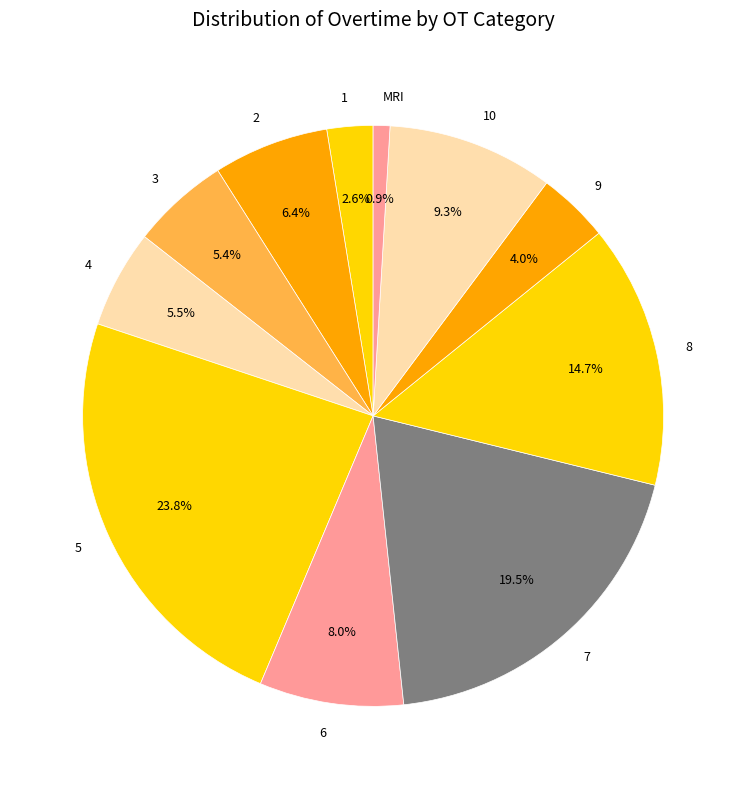

To the nearest percent, what portion does 6 represent?

8%